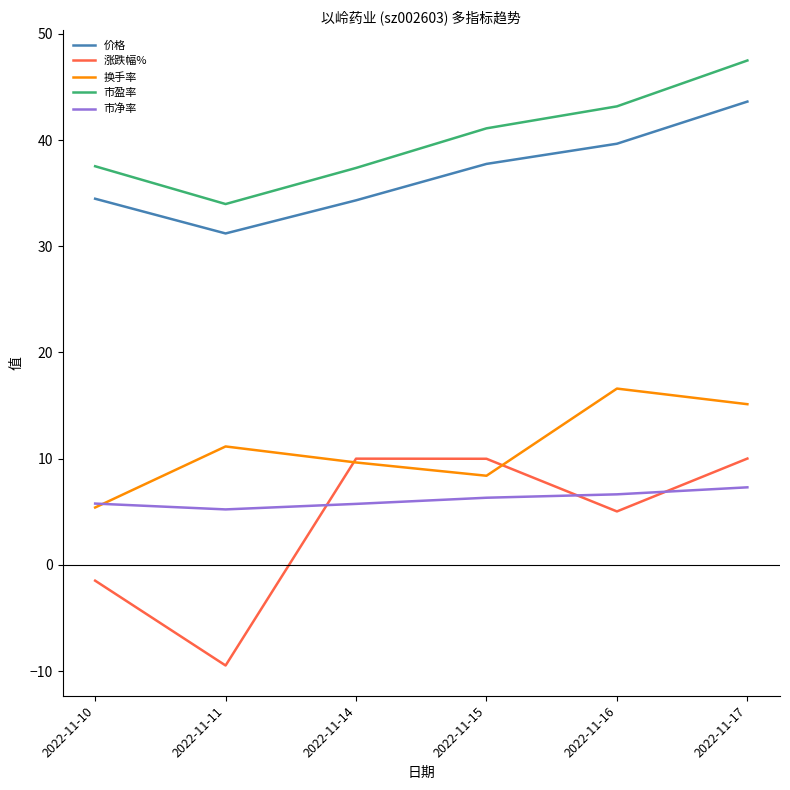

Which series changed the most between 2022-11-10 and 2022-11-15?

涨跌幅%